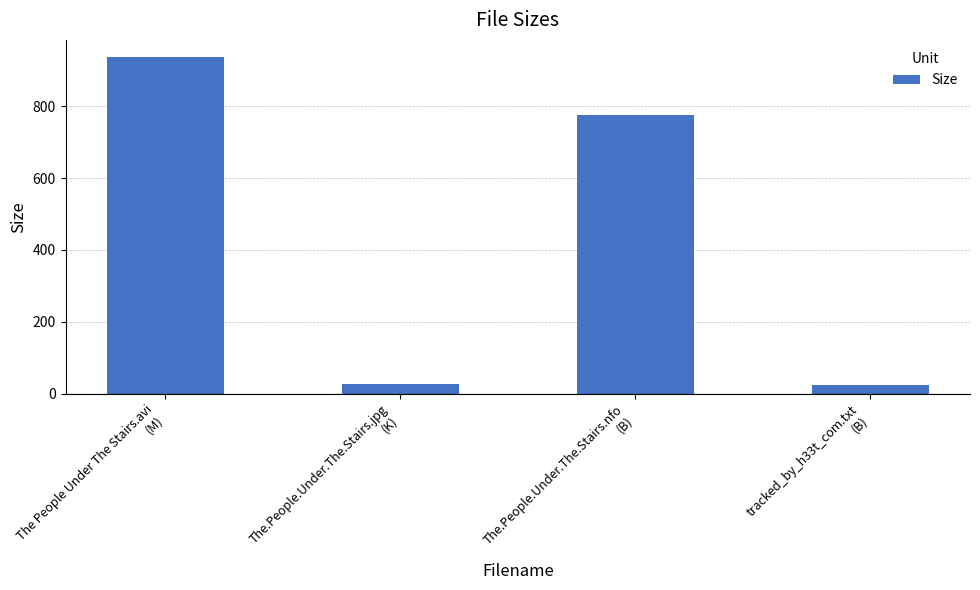

Between The People Under The Stairs.avi
(M) and The.People.Under.The.Stairs.nfo
(B), which is larger?

The People Under The Stairs.avi
(M)